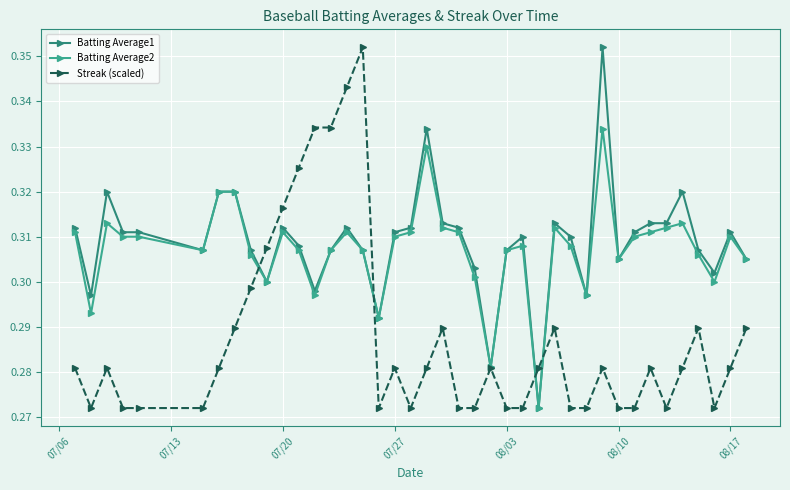

How many lines are shown in the chart?

3